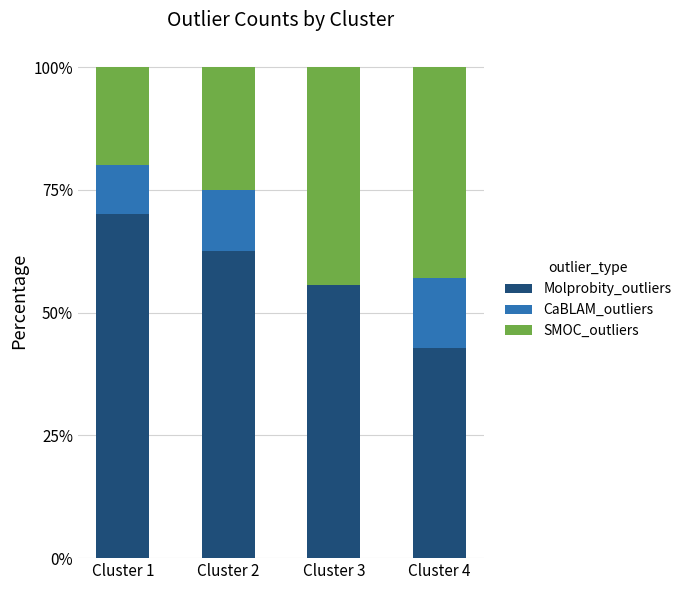

Which category has the highest value in the Molprobity_outliers series?

Cluster 1